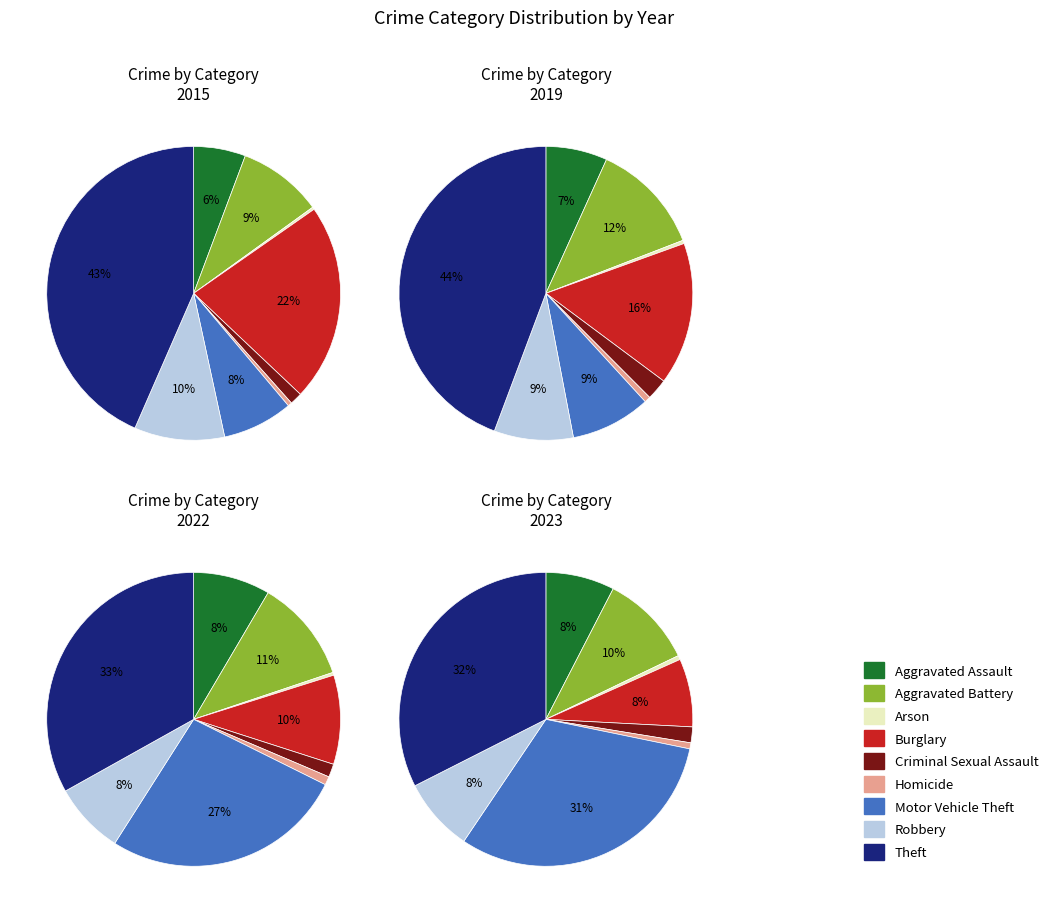

How many slices are in this pie chart?

9